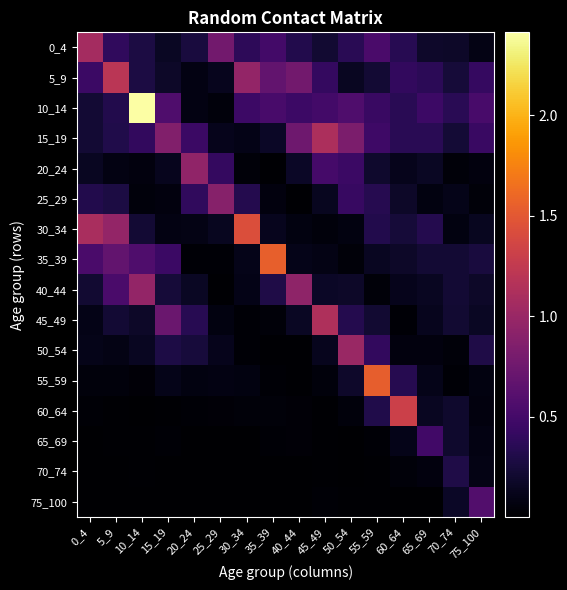

Which series has the largest total across all categories?

10_14